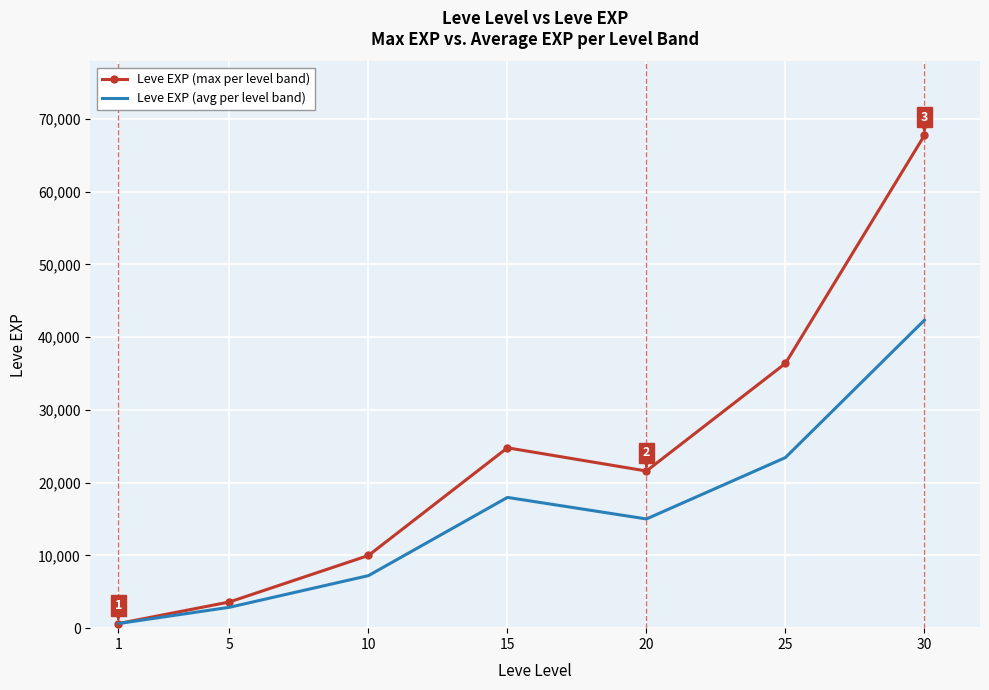

List the series in order of their overall mean, highest first.

Leve EXP (max per level band), Leve EXP (avg per level band)